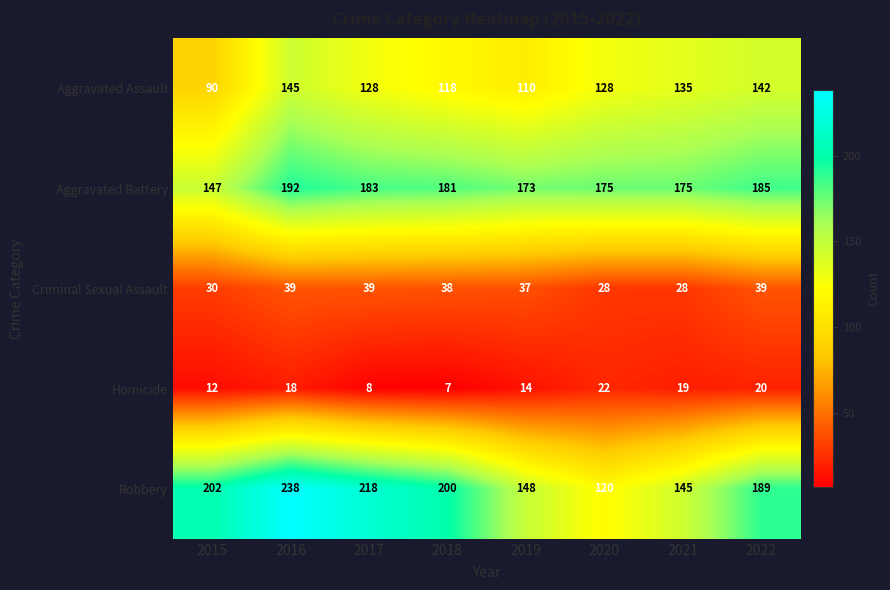

Is the value of Aggravated Battery at 2016 greater than the value of Aggravated Assault at 2015?

Yes